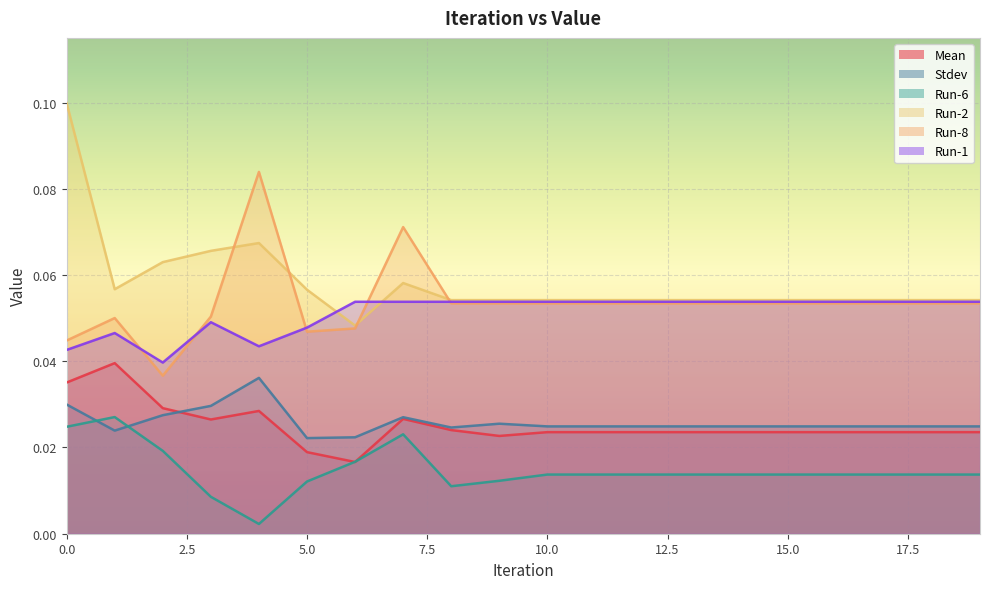

List the series in order of their peak value, lowest first.

Run-6, Stdev, Mean, Run-1, Run-8, Run-2